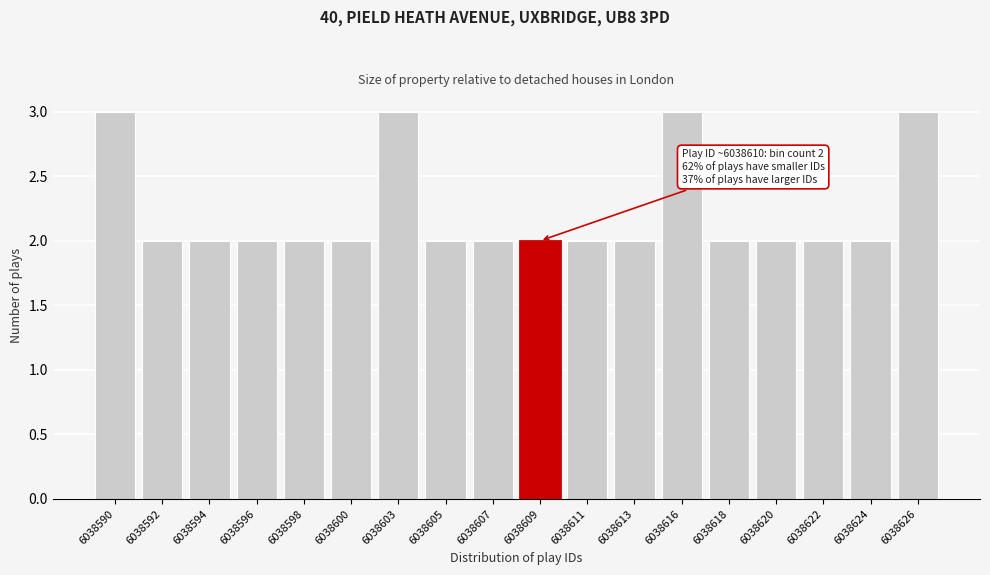

Reading left to right, transcribe all the data shown in this chart.

6038590=3	6038592=2	6038594=2	6038596=2	6038598=2	6038600=2	6038603=3	6038605=2	6038607=2	6038609=2	6038611=2	6038613=2	6038616=3	6038618=2	6038620=2	6038622=2	6038624=2	6038626=3